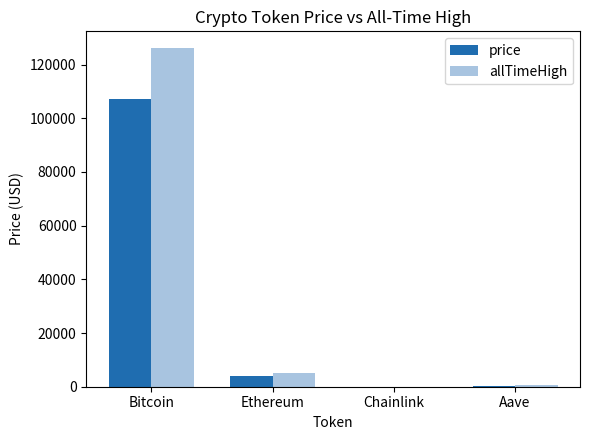

At which category is the sum across all series the highest?

Bitcoin